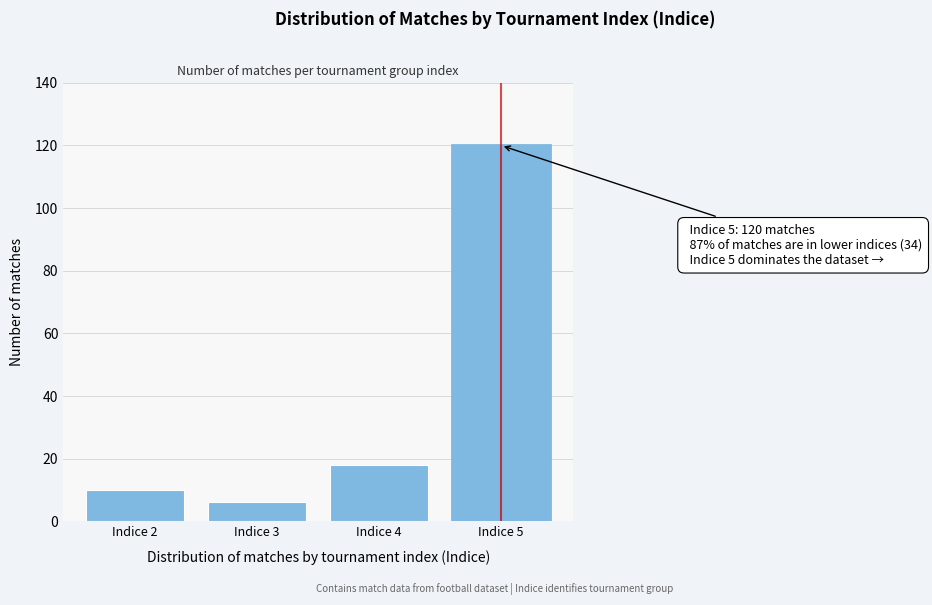

Reading left to right, what are all the values shown in this chart?

10	6	18	120